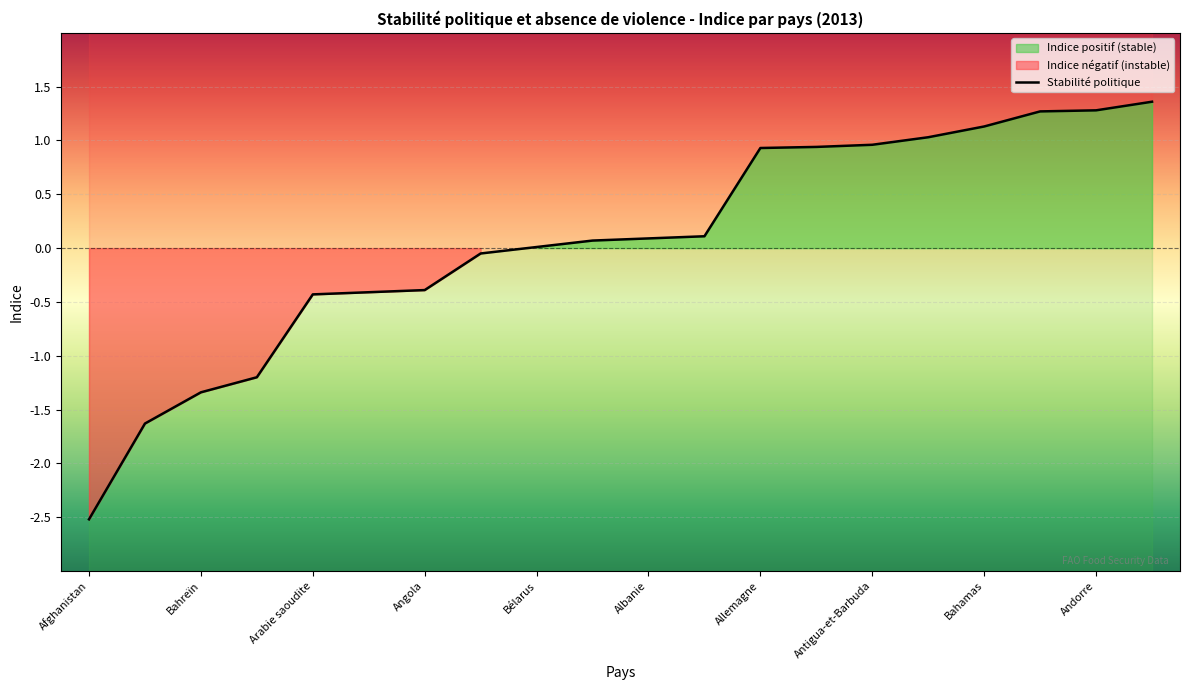

Rank the categories by value from lowest to highest.

Afghanistan, Bangladesh, Bahreïn, Algérie, Arabie saoudite, Azerbaïdjan, Angola, Afrique du Sud, Bélarus, Argentine, Albanie, Arménie, Allemagne, Belgique, Antigua-et-Barbuda, Australie, Bahamas, Barbade, Andorre, Autriche